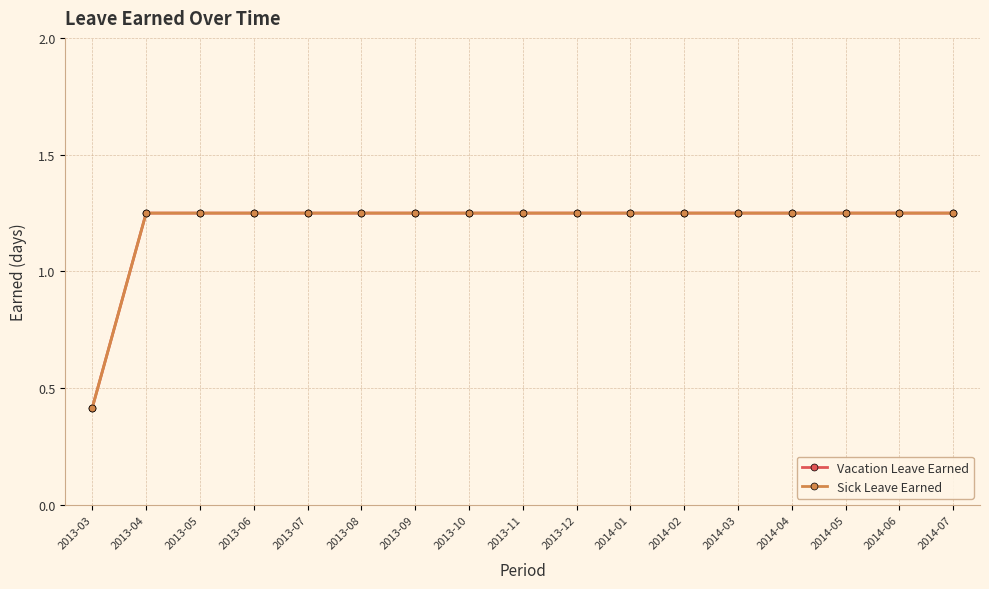

List the labels in order of Sick Leave Earned value, smallest first.

2013-03, 2013-04, 2013-05, 2013-06, 2013-07, 2013-08, 2013-09, 2013-10, 2013-11, 2013-12, 2014-01, 2014-02, 2014-03, 2014-04, 2014-05, 2014-06, 2014-07